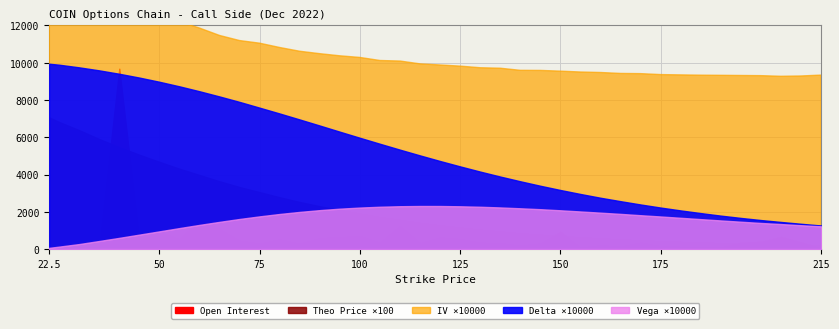

Which has a higher value, 60.0 or 95.0?

60.0